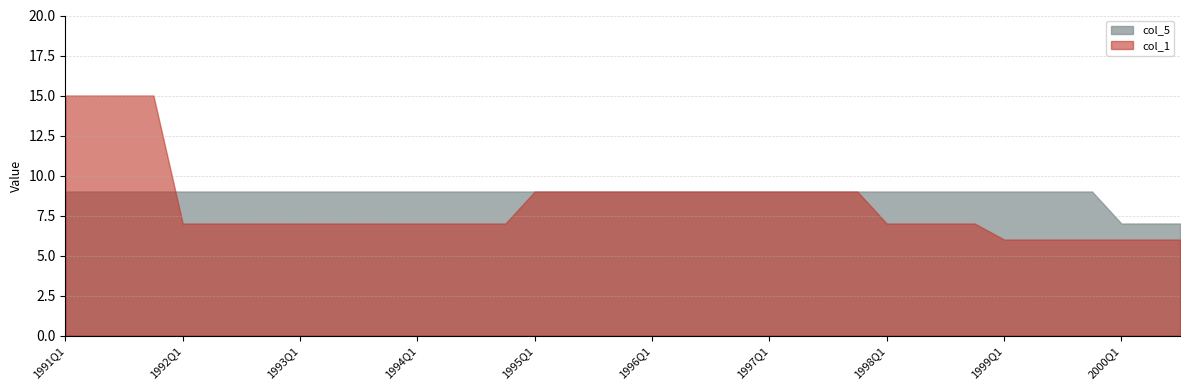

What is the label of the 4th point from the right?

1999Q4